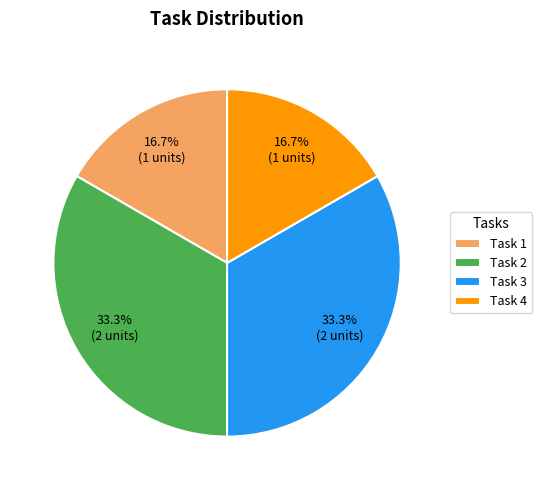

Between Task 4 and Task 3, which is larger?

Task 3